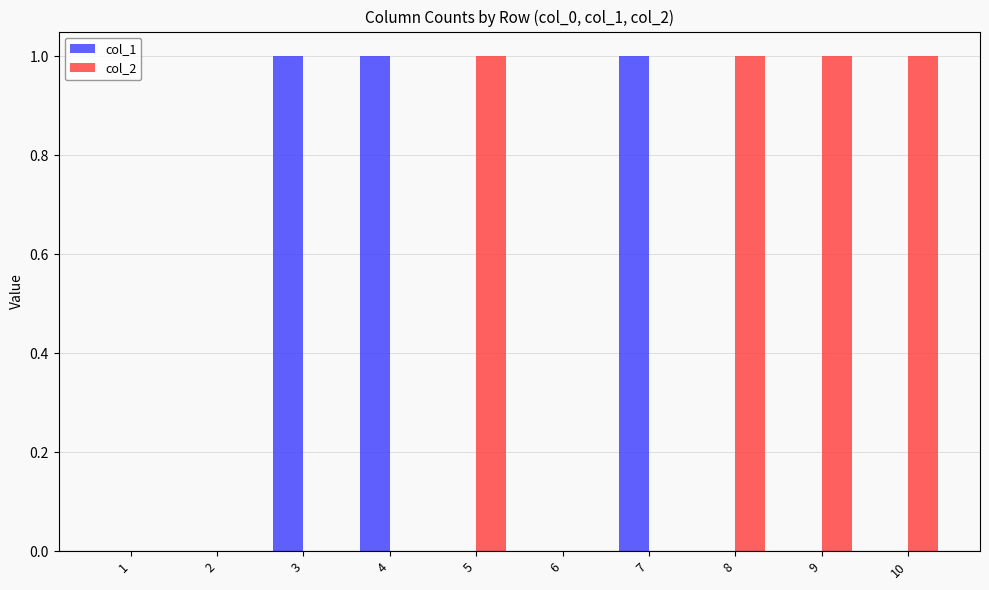

The value of col_1 at 1 is 0. True or false?

True